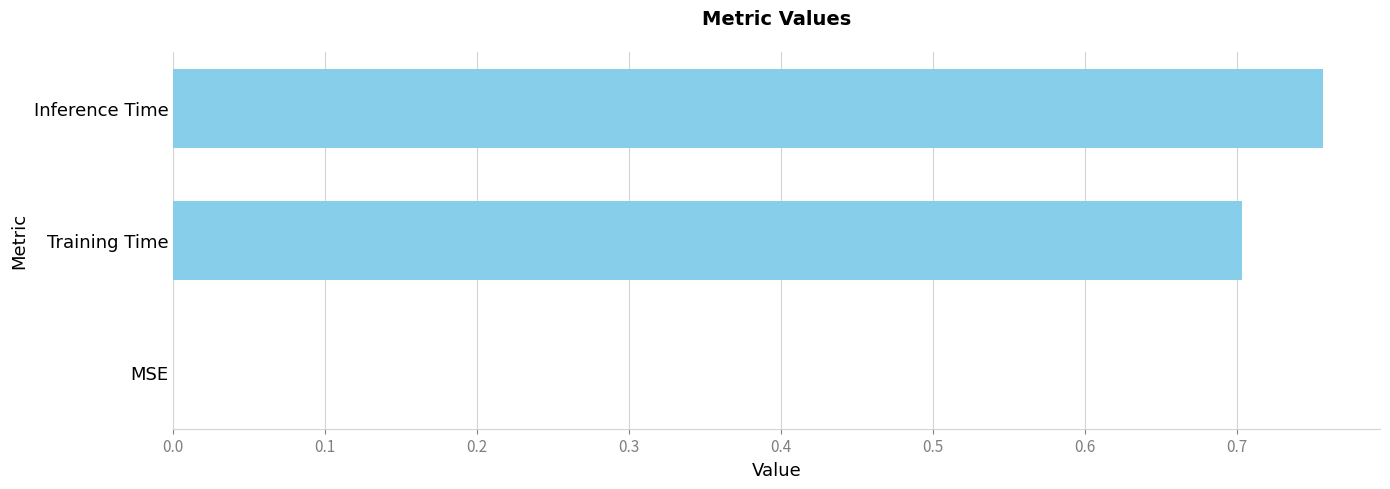

At which category does the chart reach its peak across all series?

Inference Time